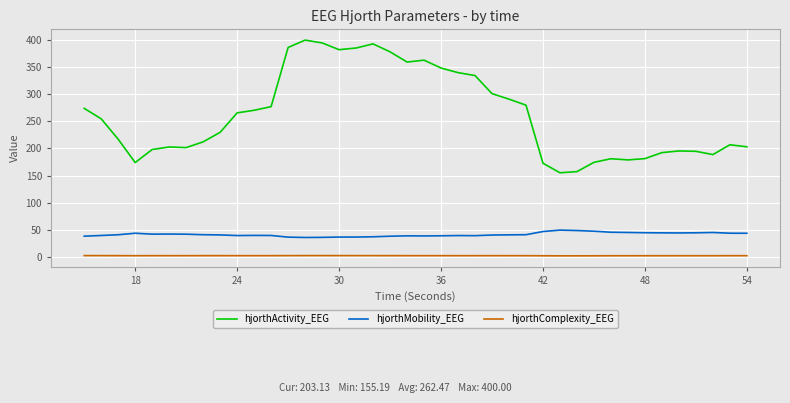

Rank the series by their average value, from highest to lowest.

hjorthActivity_EEG, hjorthMobility_EEG, hjorthComplexity_EEG